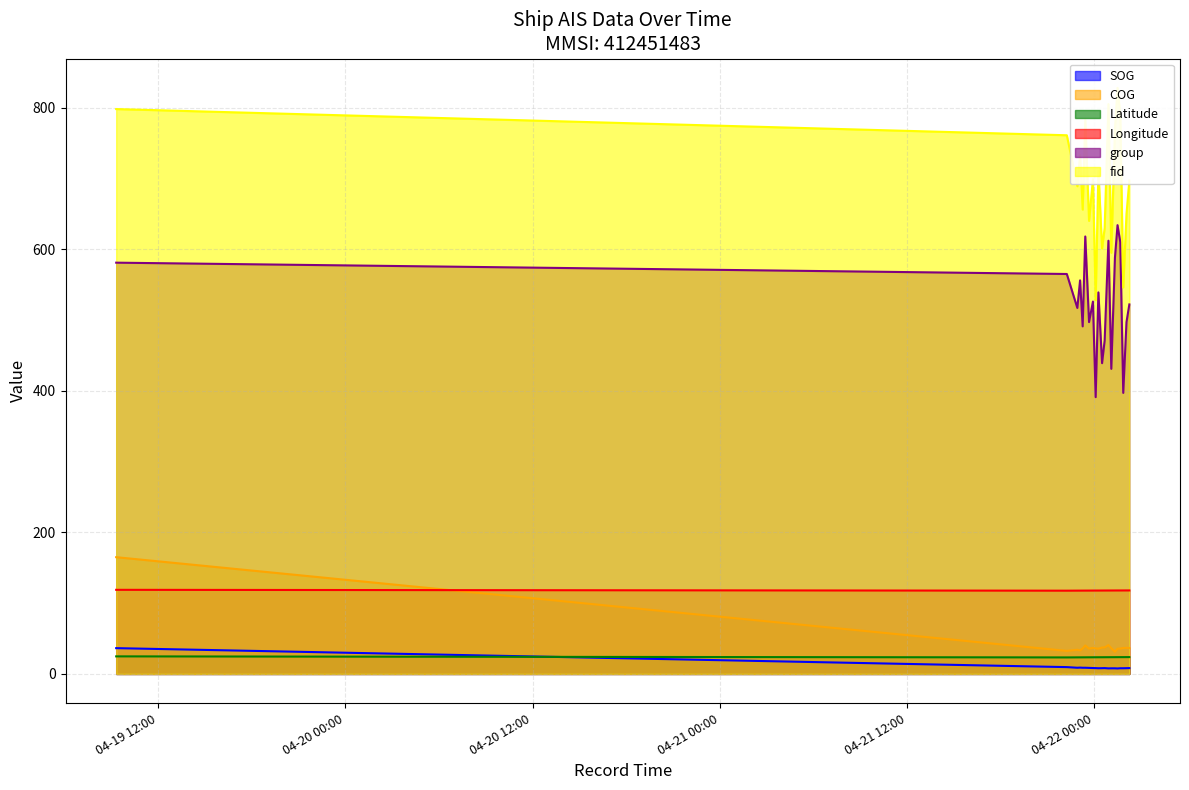

Reading left to right, transcribe all the data shown in this chart.

SOG: 36.4	9.6	8.7	8.9	8.7	8.7	8.5	8.3	8.2	8.0	8.1	8.2	7.8	7.9	7.9	7.7	8.0	8.0	8.1	8.2
COG: 164.9	32.5	34.1	33.2	35.9	40.2	35.7	36.8	36.0	35.6	37.3	37.4	40.7	36.3	31.3	35.6	35.8	36.6	36.9	36.6
Latitude: 24.8	23.3	23.4	23.4	23.4	23.4	23.5	23.5	23.5	23.5	23.6	23.6	23.6	23.6	23.6	23.7	23.7	23.7	23.7	23.7
Longitude: 118.8	117.6	117.7	117.7	117.7	117.7	117.7	117.7	117.8	117.8	117.8	117.8	117.8	117.8	117.9	117.9	117.9	117.9	117.9	117.9
group: 581.0	565.0	517.0	556.0	491.0	618.0	497.0	526.0	391.0	539.0	439.0	471.0	612.0	431.0	588.0	634.0	610.0	397.0	497.0	522.0
fid: 798.0	761.0	689.0	733.0	656.0	783.0	640.0	699.0	528.0	711.0	601.0	630.0	805.0	595.0	769.0	828.0	790.0	546.0	650.0	697.0